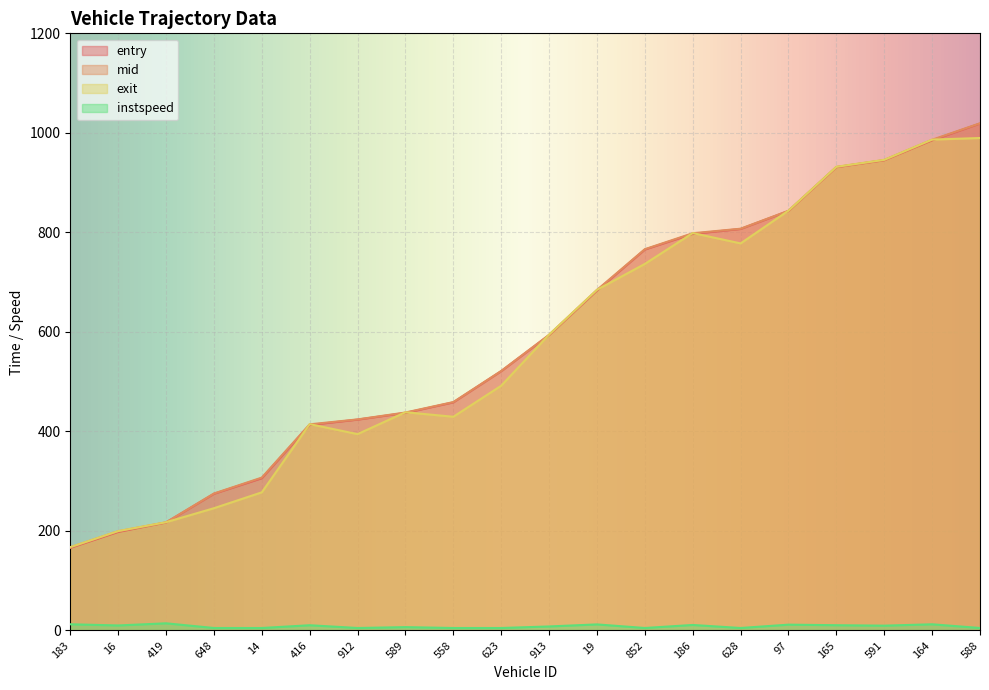

After their last crossing, which series has the higher values: entry or exit?

entry